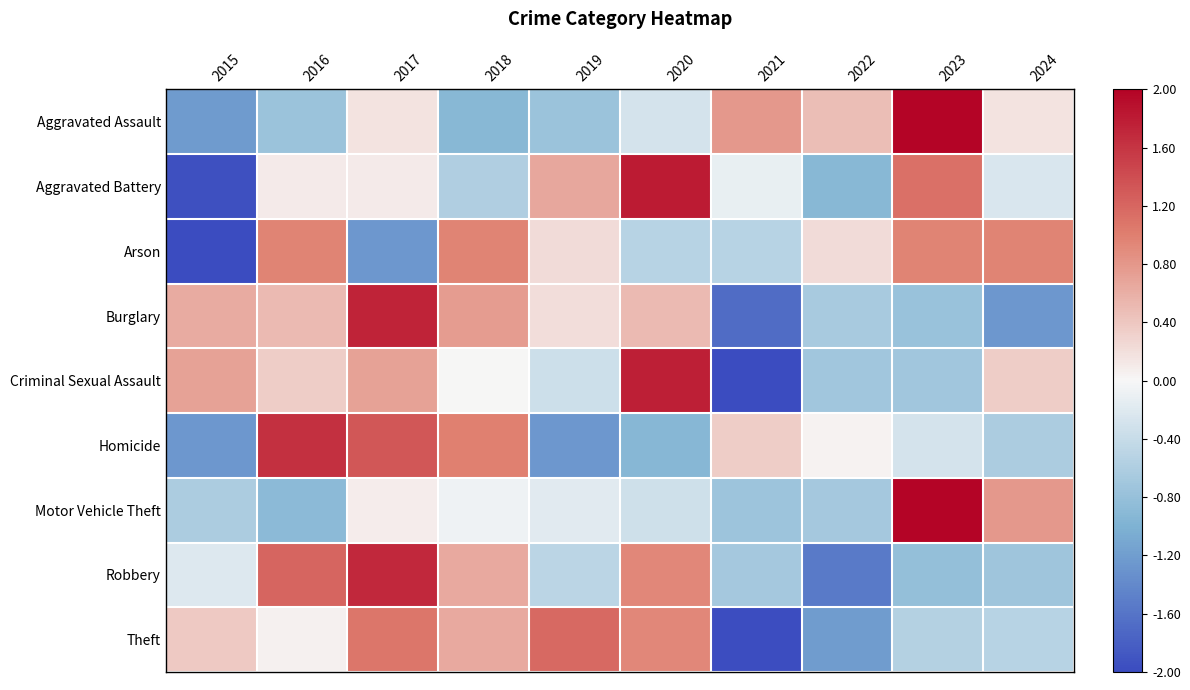

What is the maximum value shown in the chart?

2.7